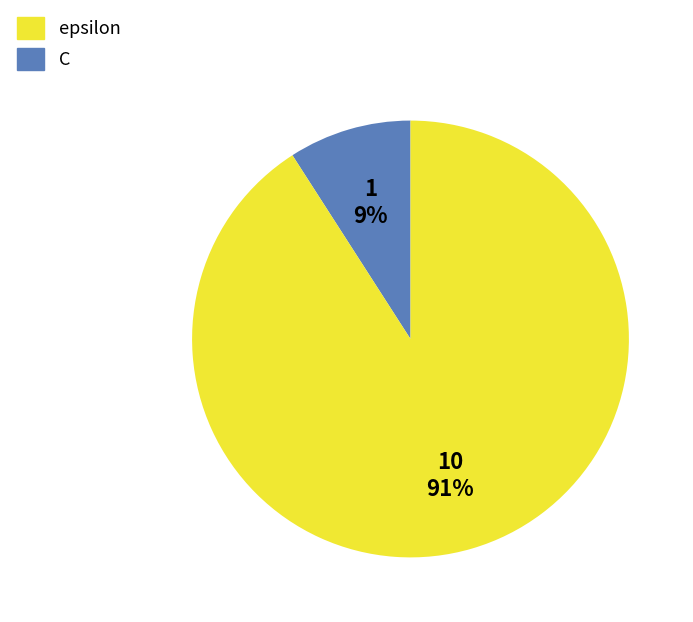

To the nearest percent, what is the average slice percentage?

50%